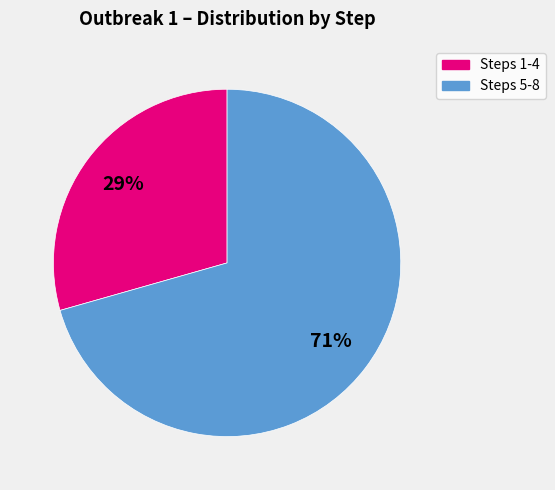

Is there a majority slice in this chart?

Yes